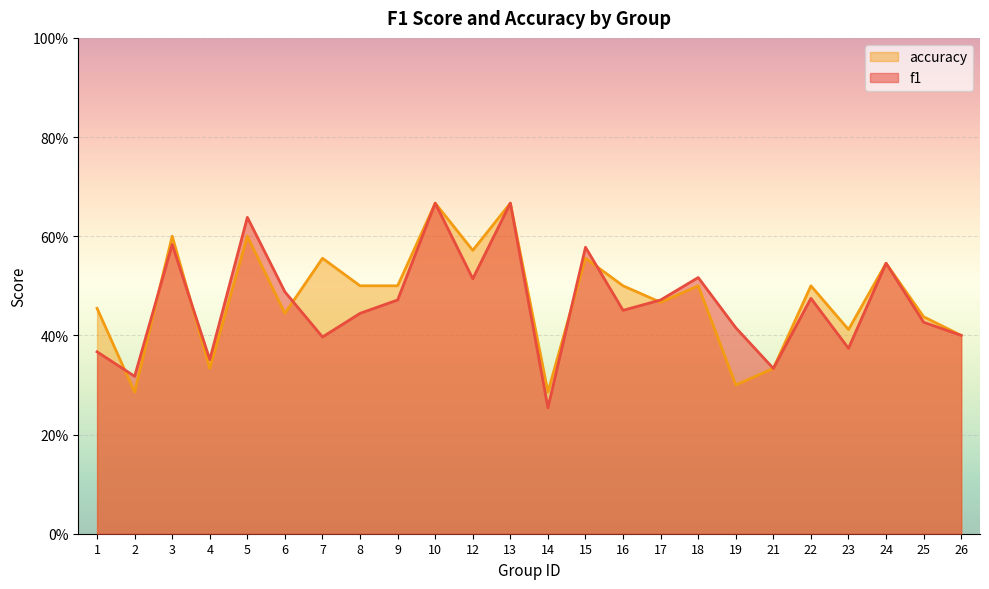

In f1, how many points are higher than both neighbors (excluding endpoints)?

8